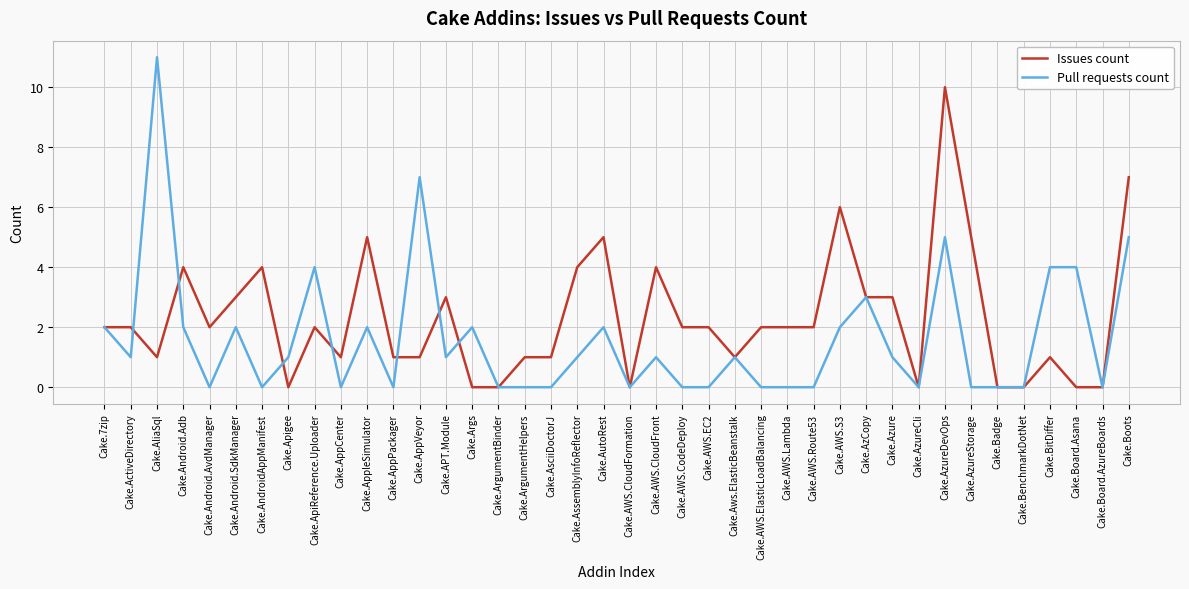

The value of Pull requests count at Cake.ArgumentBinder is 6. True or false?

False